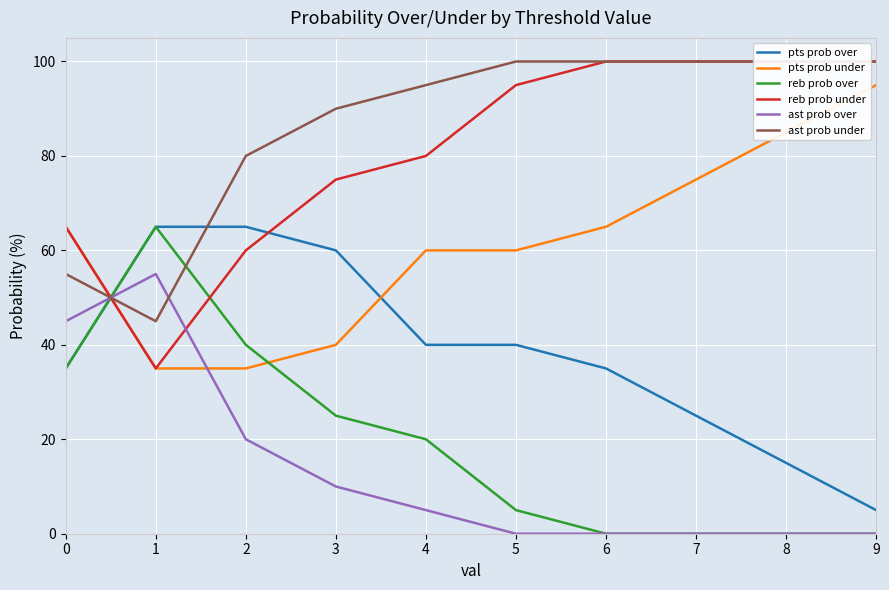

What is the total value across all series at 1?

300